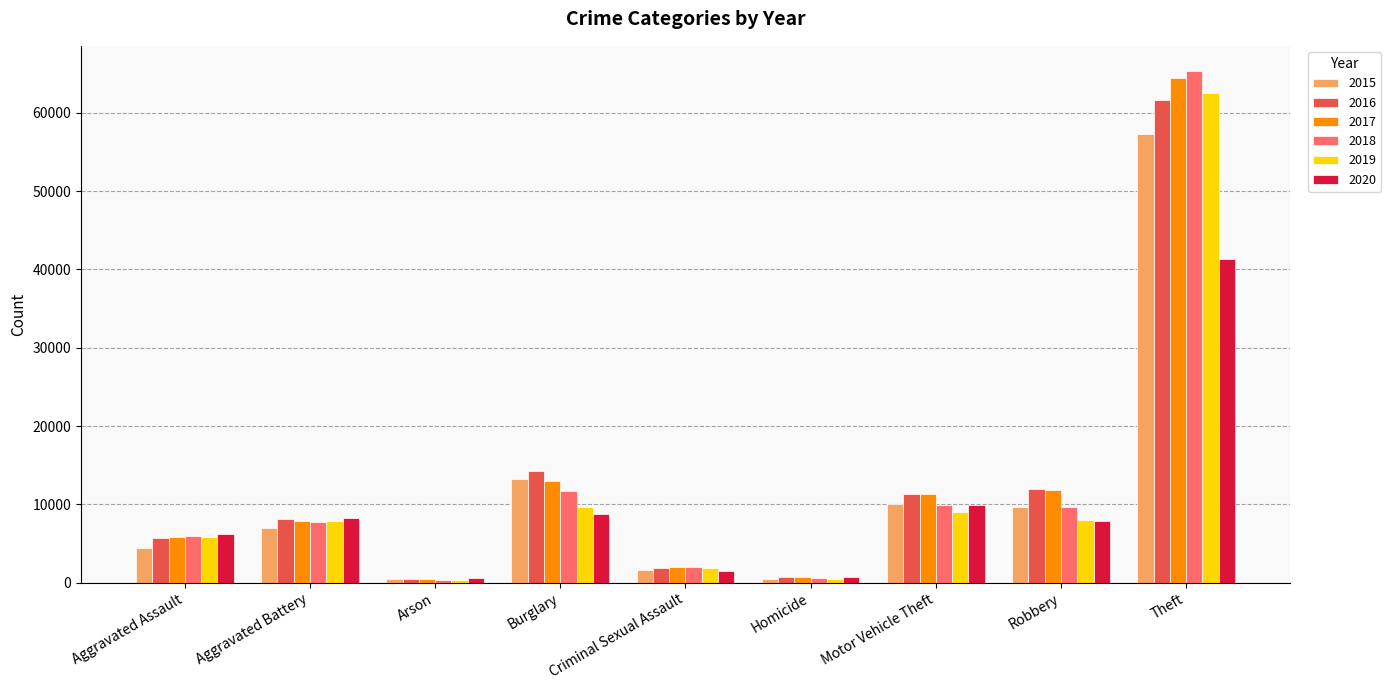

What is the total value across all series at Motor Vehicle Theft?

61652